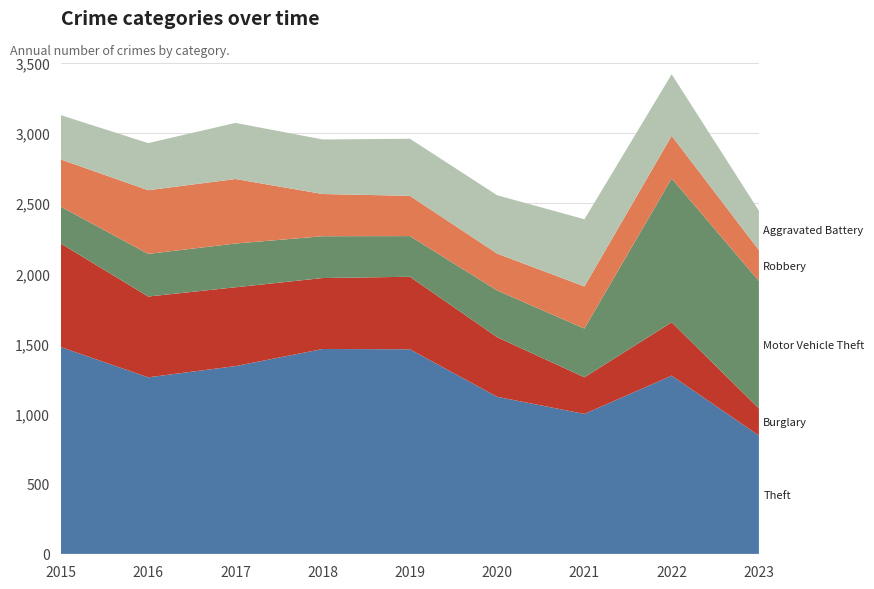

Reading left to right, what are all the values shown in this chart?

Theft: 1474	1259	1339	1461	1459	1120	998	1271	844
Burglary: 738	576	562	506	517	425	261	380	193
Motor Vehicle Theft: 263	304	312	298	290	333	348	1026	909
Robbery: 337	454	460	301	287	263	300	304	220
Aggravated Battery: 316	336	400	389	407	416	479	439	281